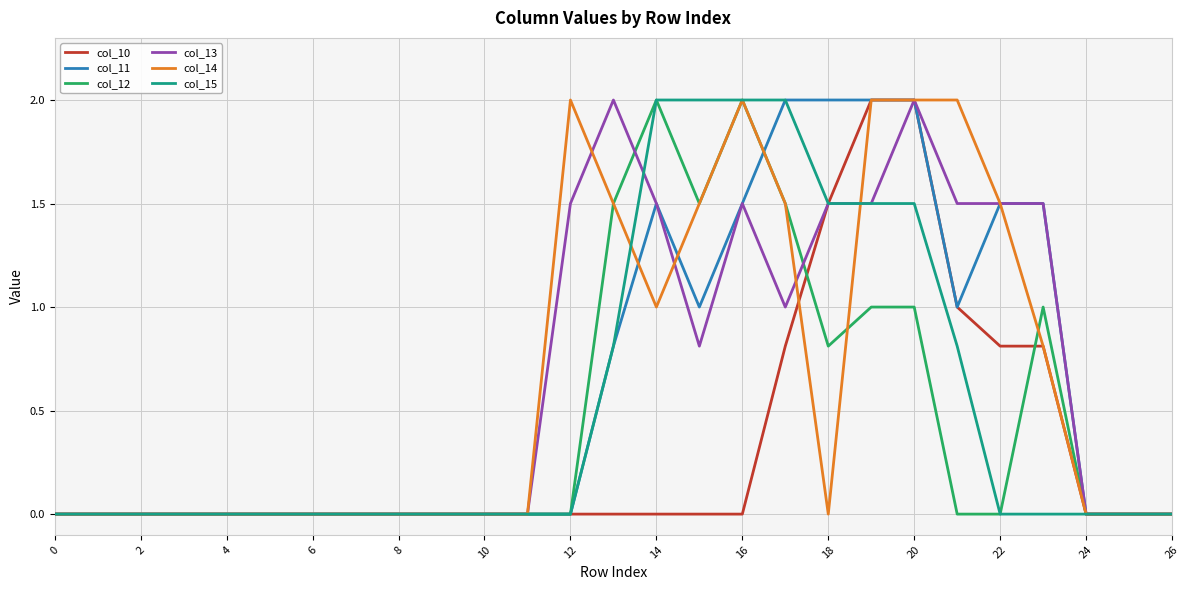

What are all the series names shown in the legend?

col_10, col_11, col_12, col_13, col_14, col_15